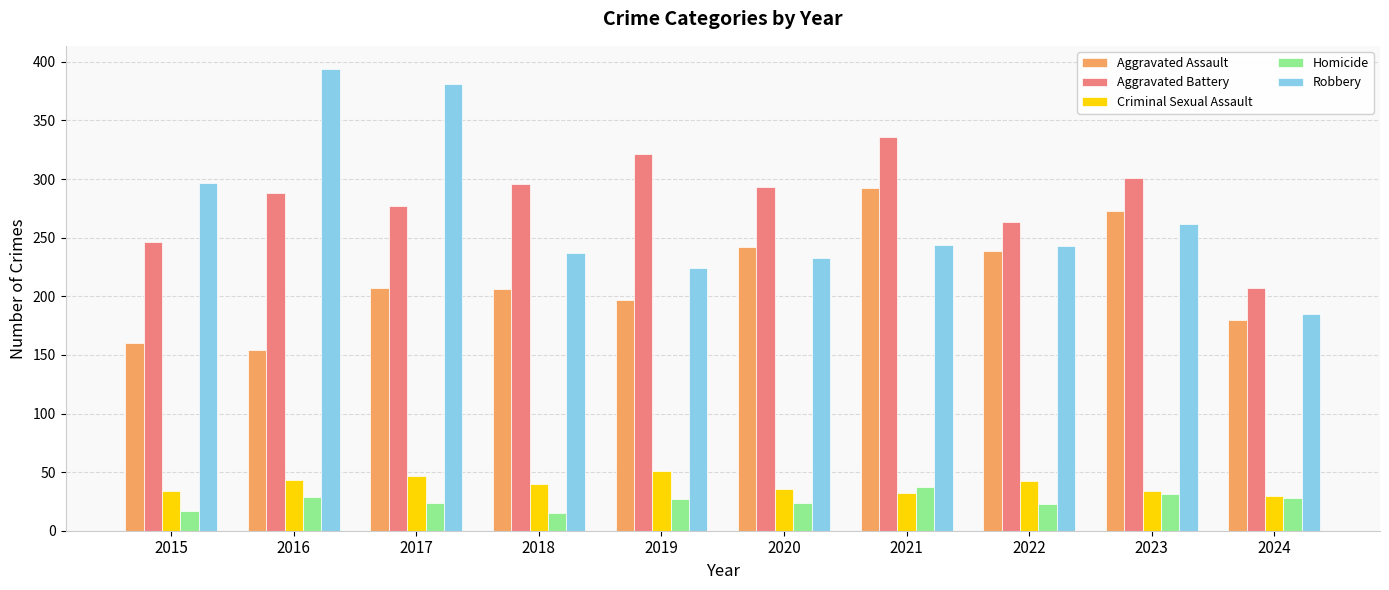

How many groups of bars are there?

10